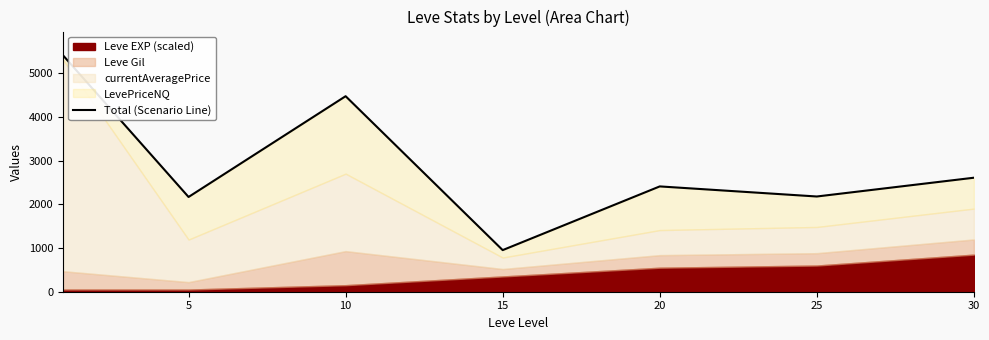

How many lines are shown in the chart?

1